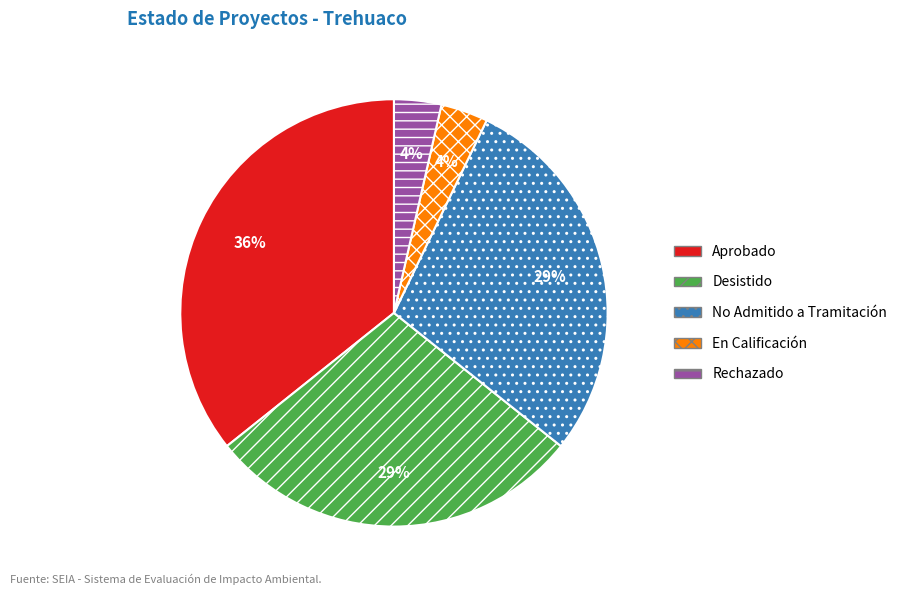

To the nearest percent, what is the average slice percentage?

20%